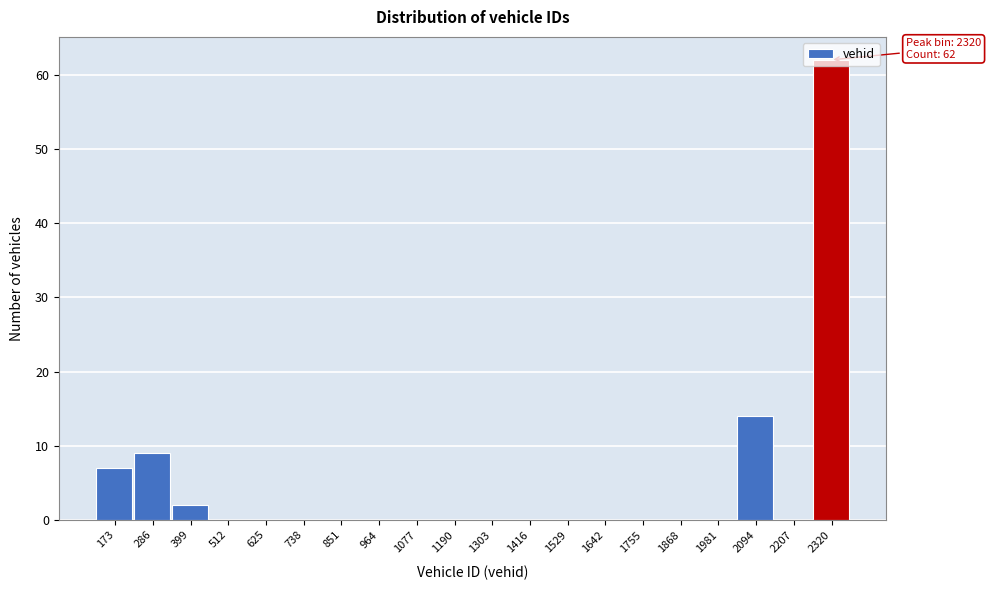

Which range on the x-axis has the tallest bar?

2260 to 2380